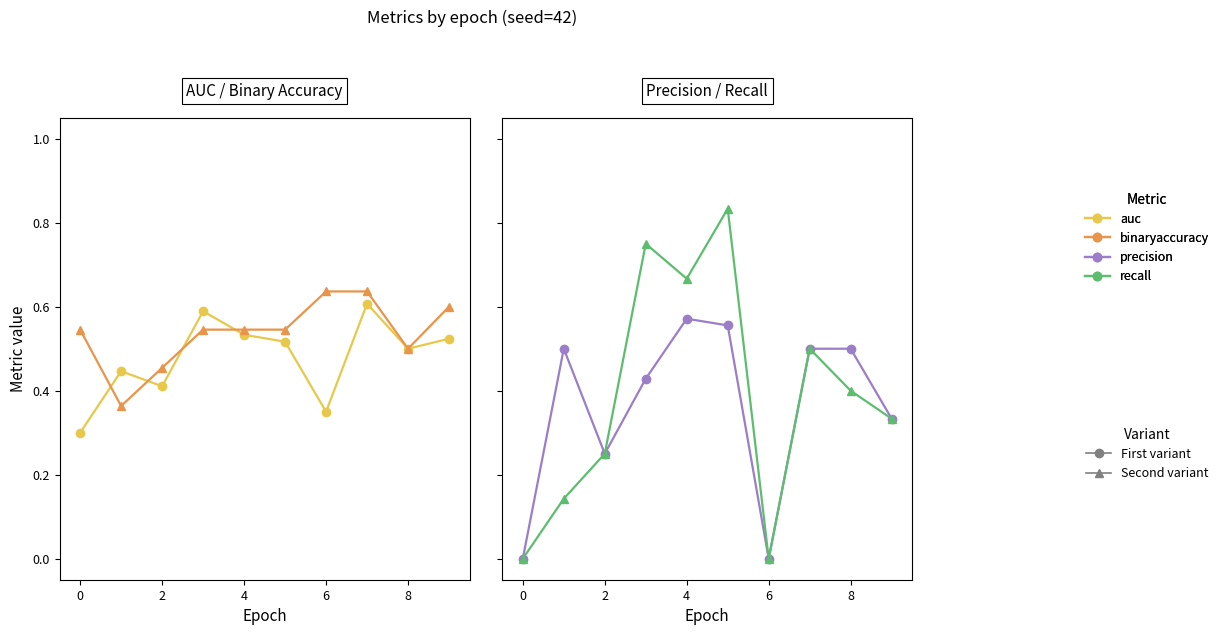

Reading left to right, list all the values displayed in this chart.

auc: 0.3	0.4	0.4	0.6	0.5	0.5	0.3	0.6	0.5	0.5
binaryaccuracy: 0.5	0.4	0.5	0.5	0.5	0.5	0.6	0.6	0.5	0.6
precision: 0.0	0.5	0.2	0.4	0.6	0.6	0.0	0.5	0.5	0.3
recall: 0.0	0.1	0.2	0.8	0.7	0.8	0.0	0.5	0.4	0.3